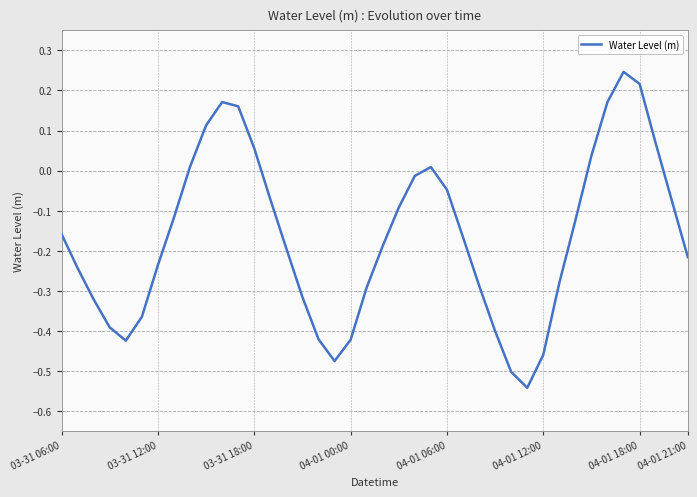

Which has a higher value, 16 or 10?

10